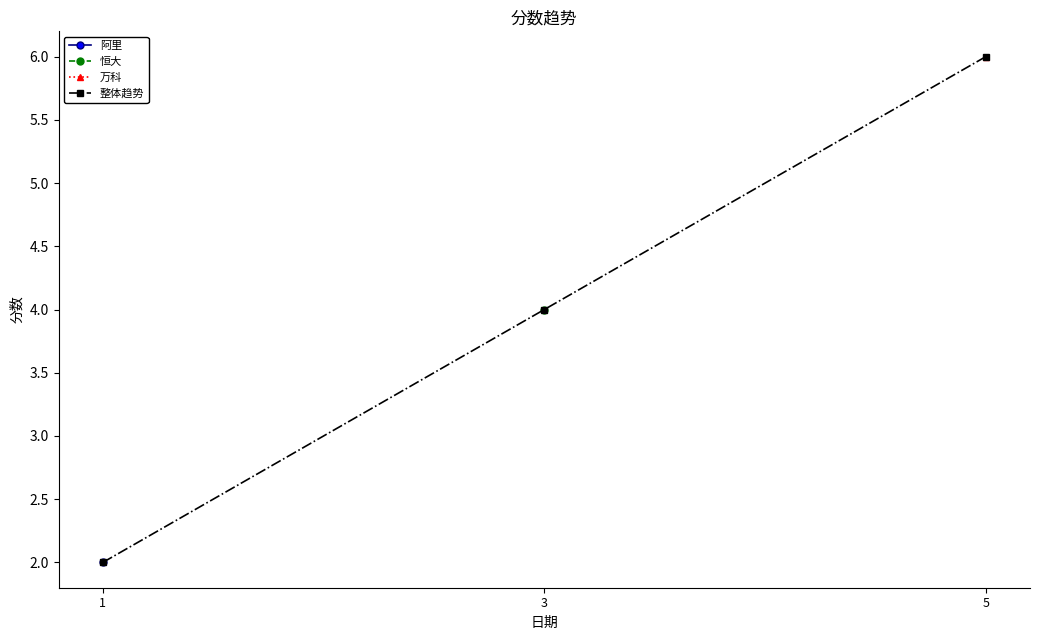

What is the value of the 2nd point from the left?

4